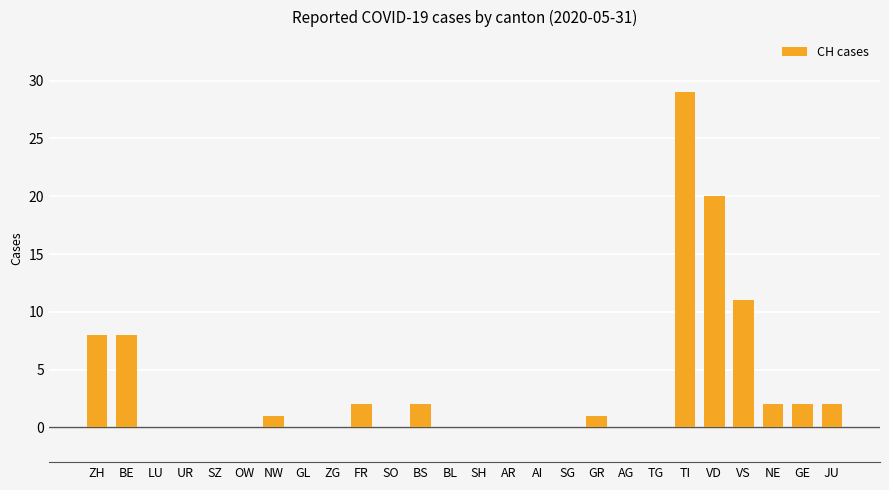

Are the bars grouped side by side (vs. stacked)?

No